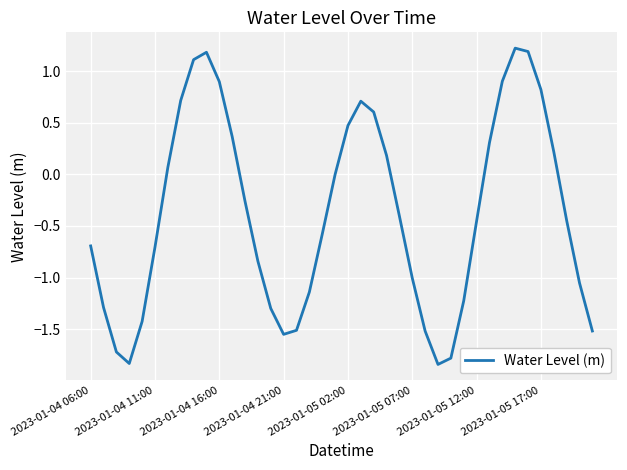

Does the chart display data point markers on the line(s)?

No